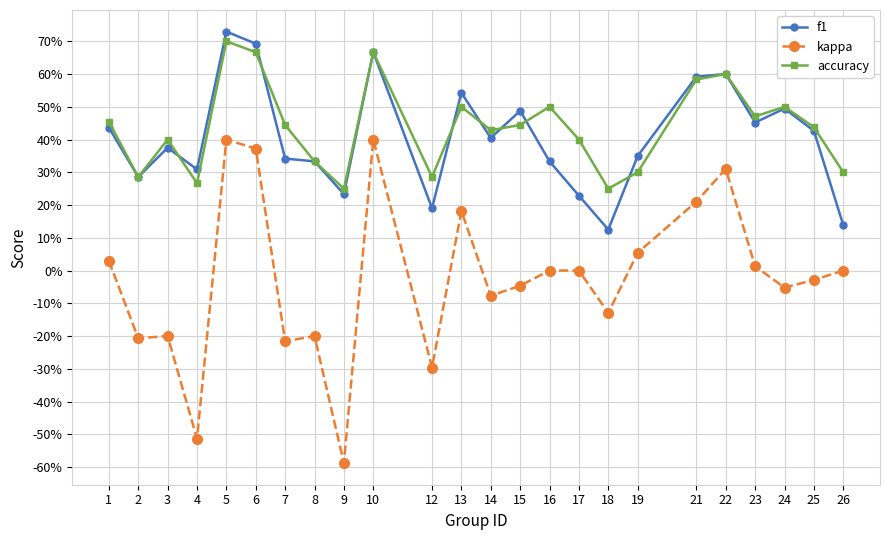

What is the minimum value shown in the chart?

-0.6